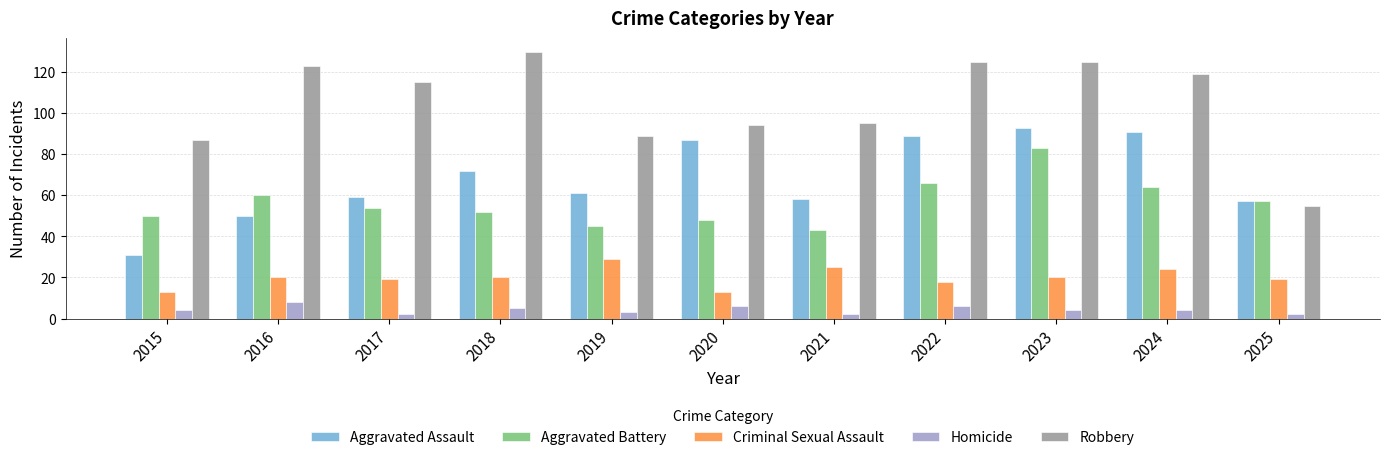

Which series has the largest total across all categories?

Robbery